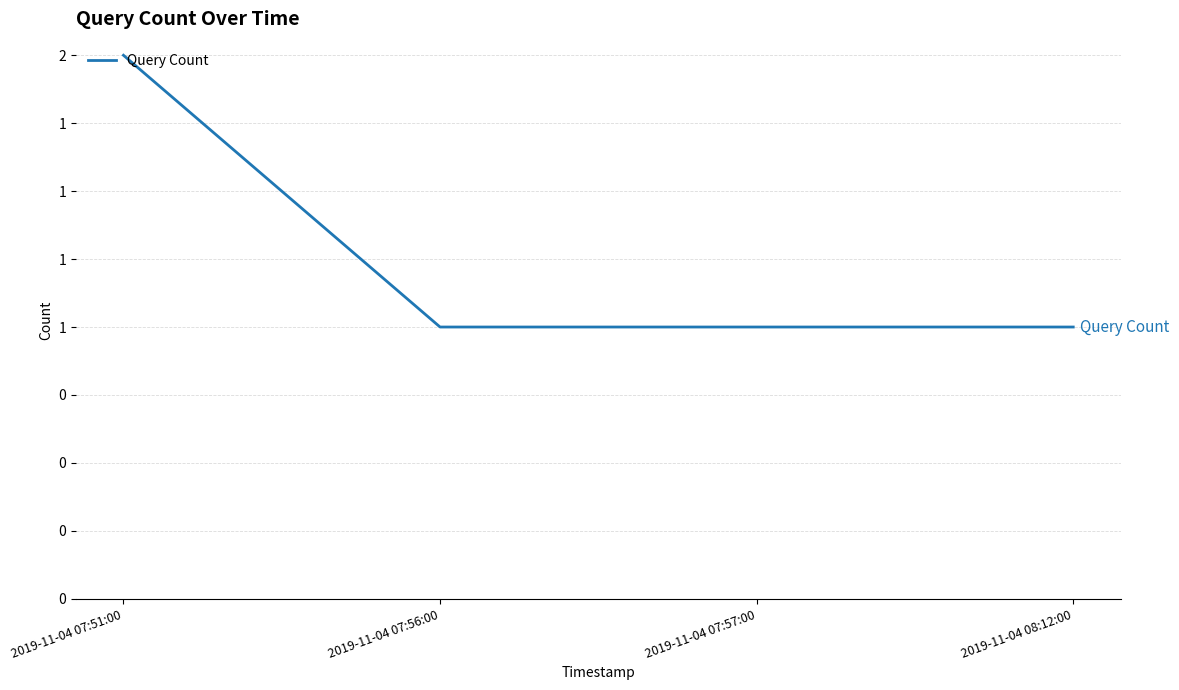

What is the approximate value at 2019-11-04 08:12:00?

1